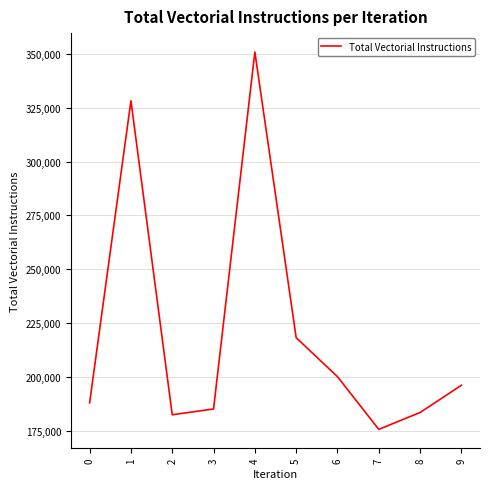

True or false: the data has more than 2 interior local peaks.

False